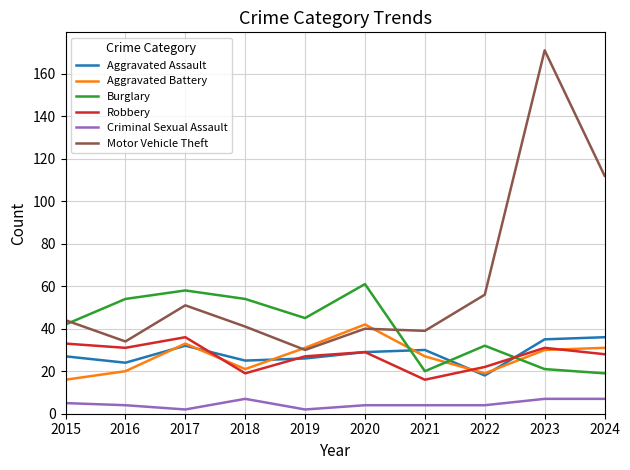

True or false: Robbery and Aggravated Assault cross at least once.

True